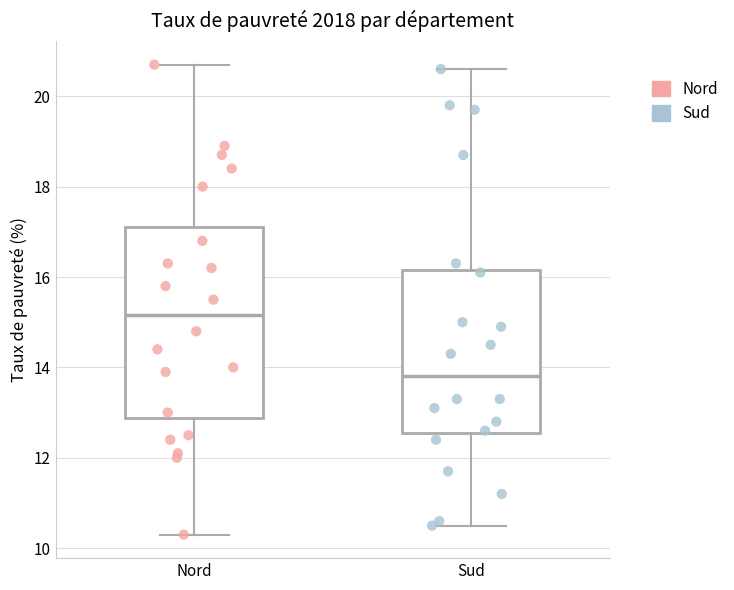

Which box is the tallest, from its lower edge to its upper edge?

Nord